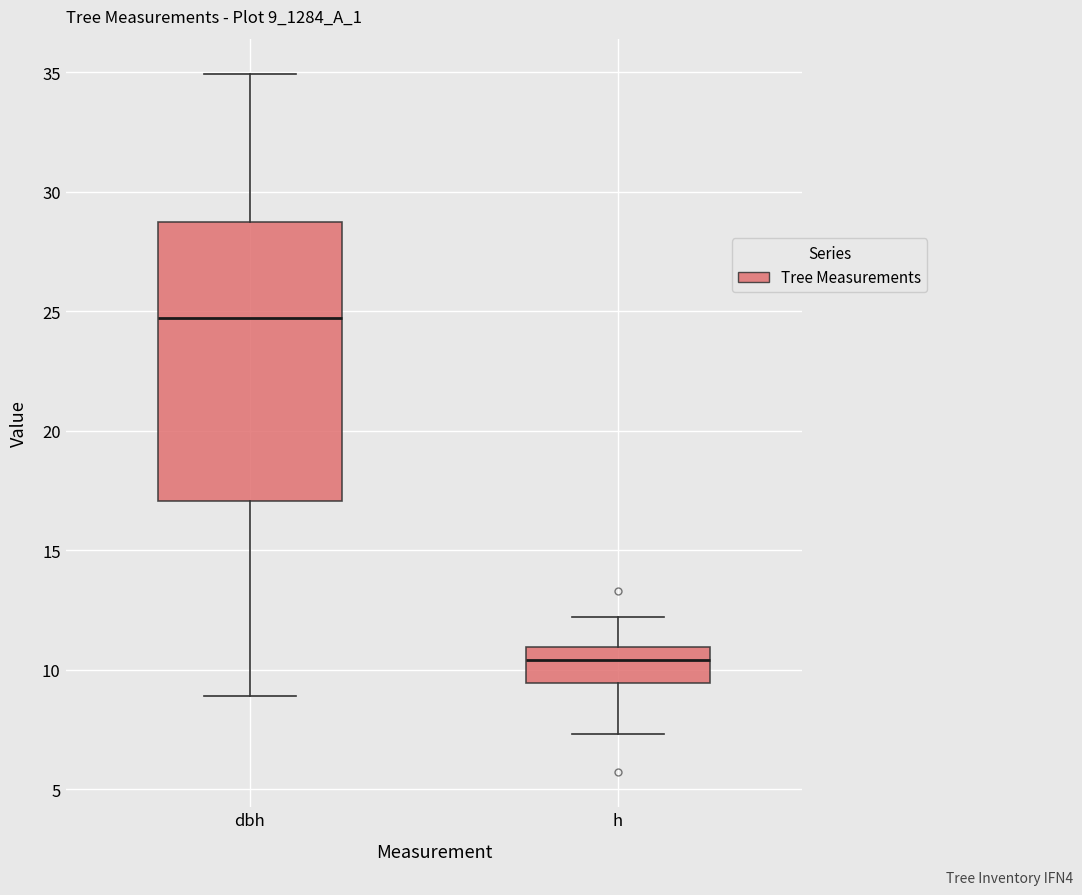

Where is the upper edge of the box for dbh on the y-axis? The values are not printed on the chart, so give them approximately, as read against the axis.

29.0